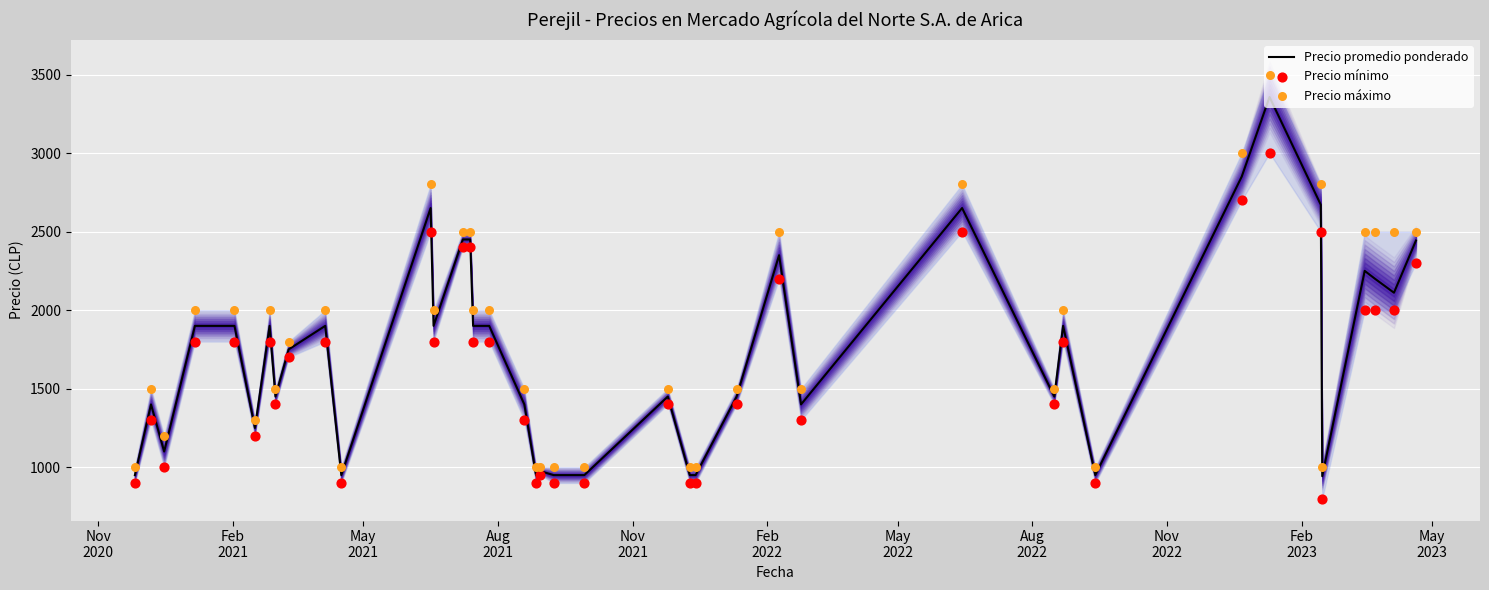

Is the value of Precio máximo at Aug
2022 greater than the value of Precio mínimo at 17?

Yes